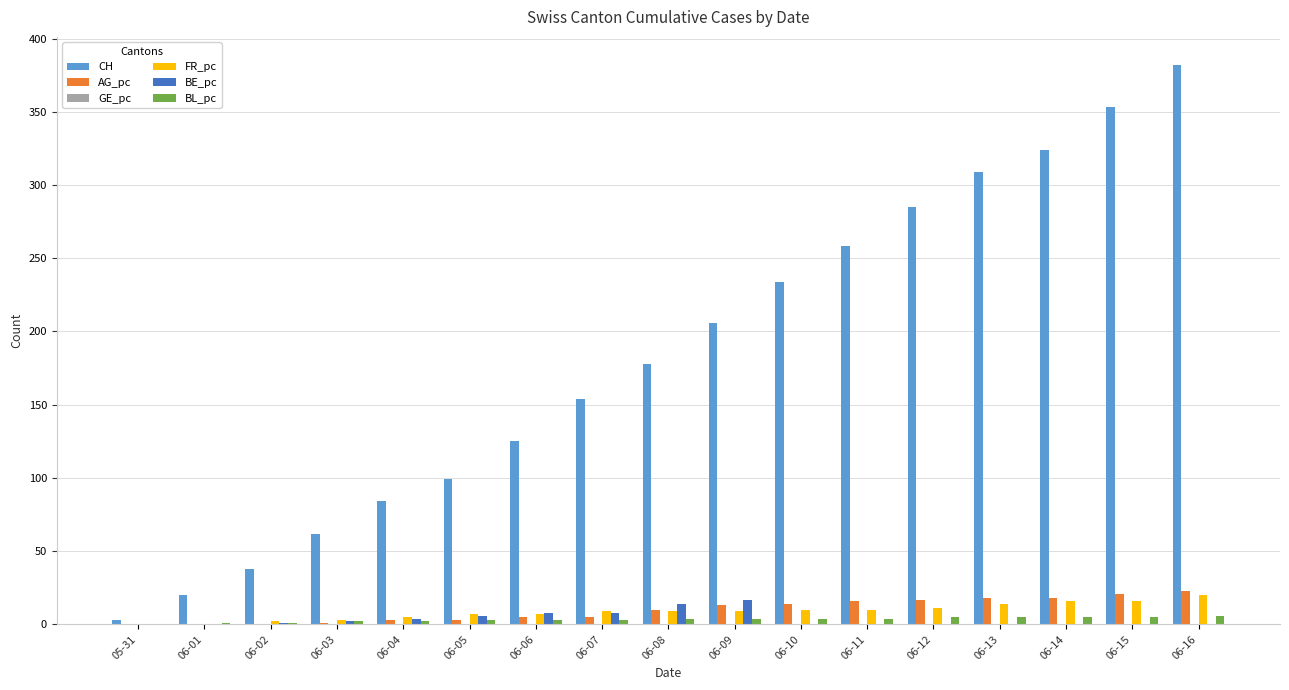

Read the FR_pc value at 06-14.

16